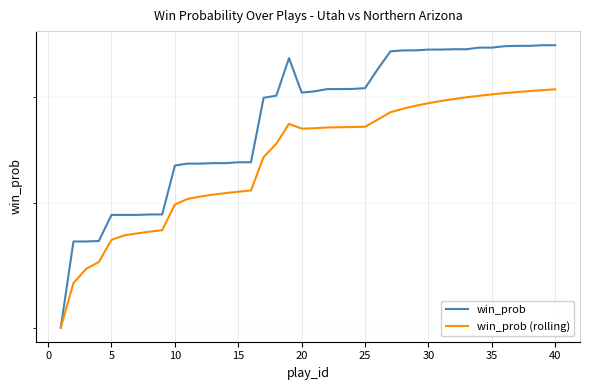

True or false: win_prob has more than 2 points higher than both neighbors.

False